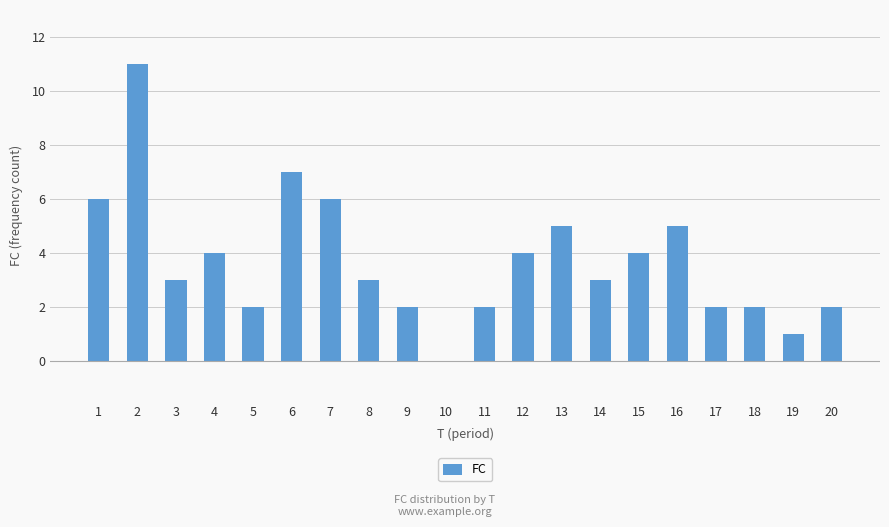

Is it true that the value at 18 is 2?

True